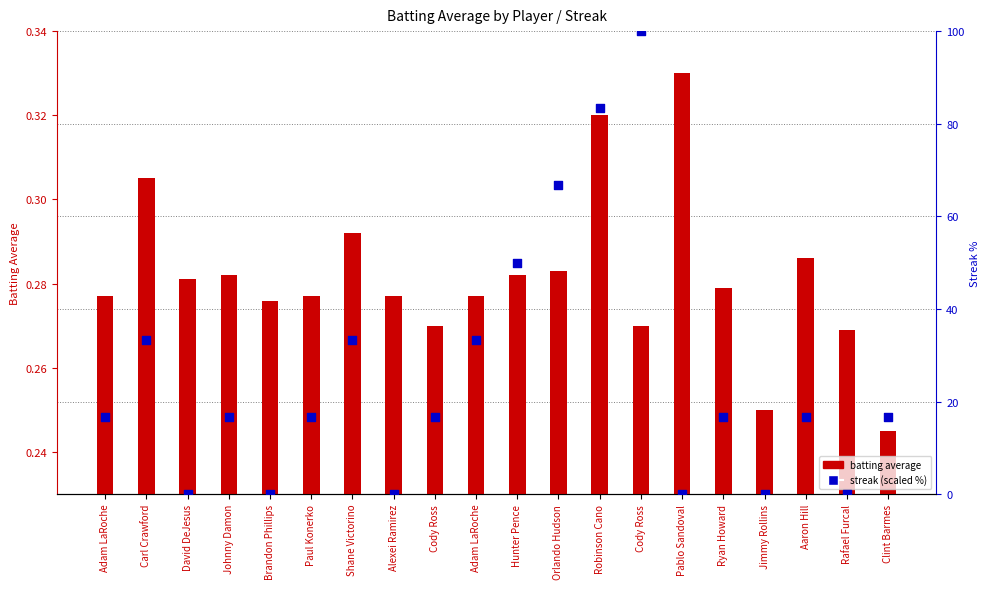

Which series has the largest total across all categories?

Streak (percentile)